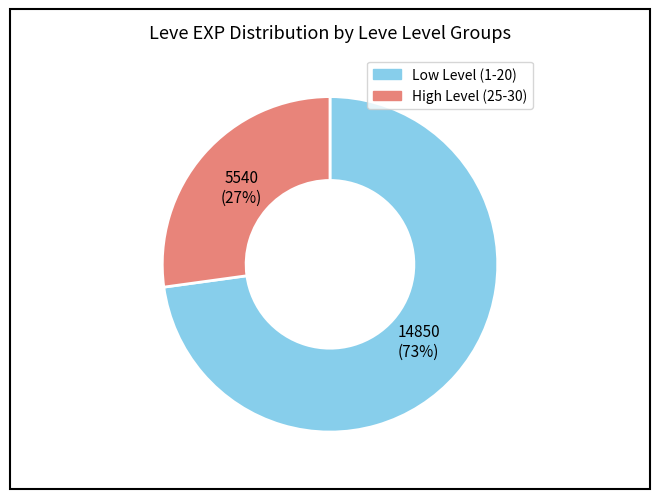

Rank the categories by value from highest to lowest.

Low Level (1-20), High Level (25-30)